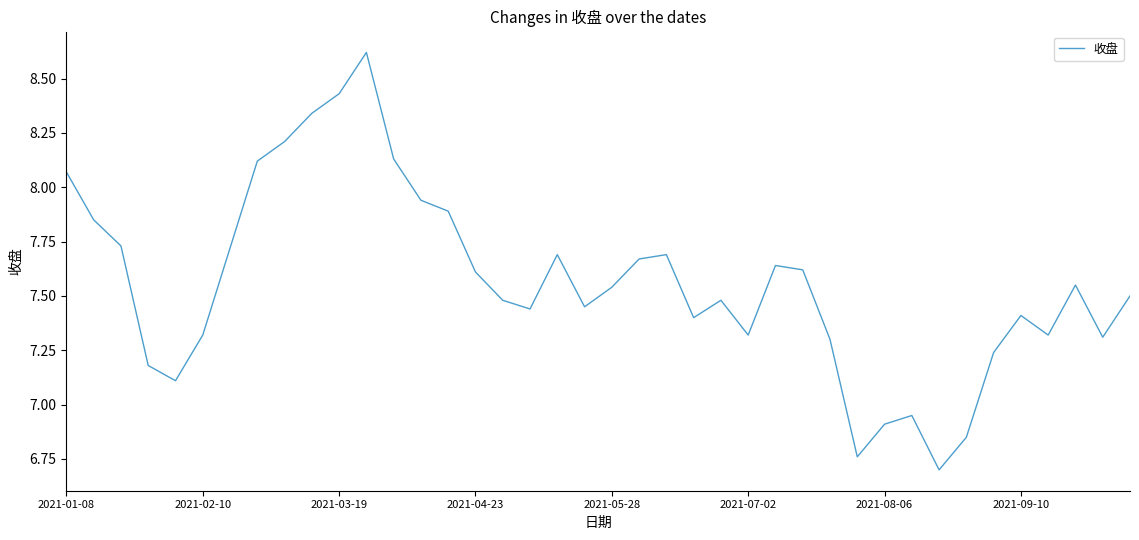

What is the difference between the second highest and second lowest values?

1.7